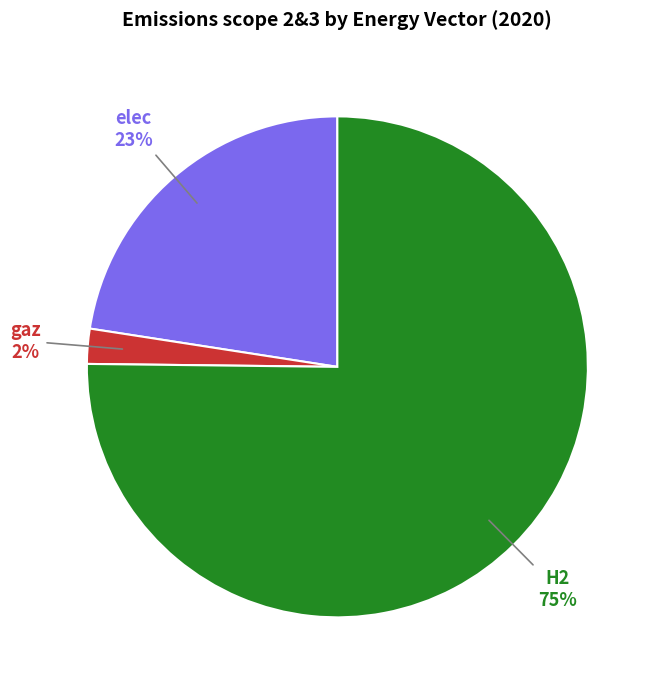

Which slice represents more than half of the pie?

H2